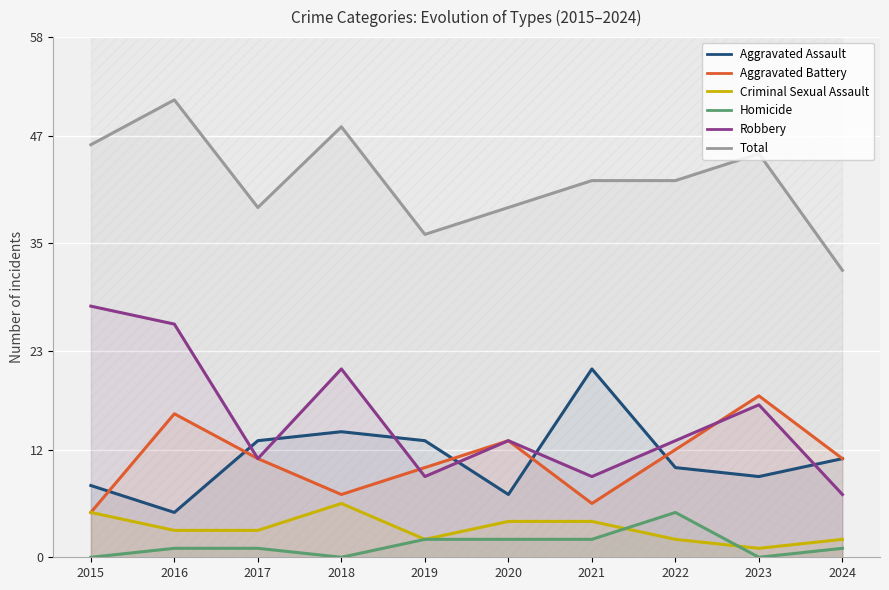

List the labels in order of Aggravated Assault value, smallest first.

2016, 2020, 2015, 2023, 2022, 2024, 2017, 2019, 2018, 2021